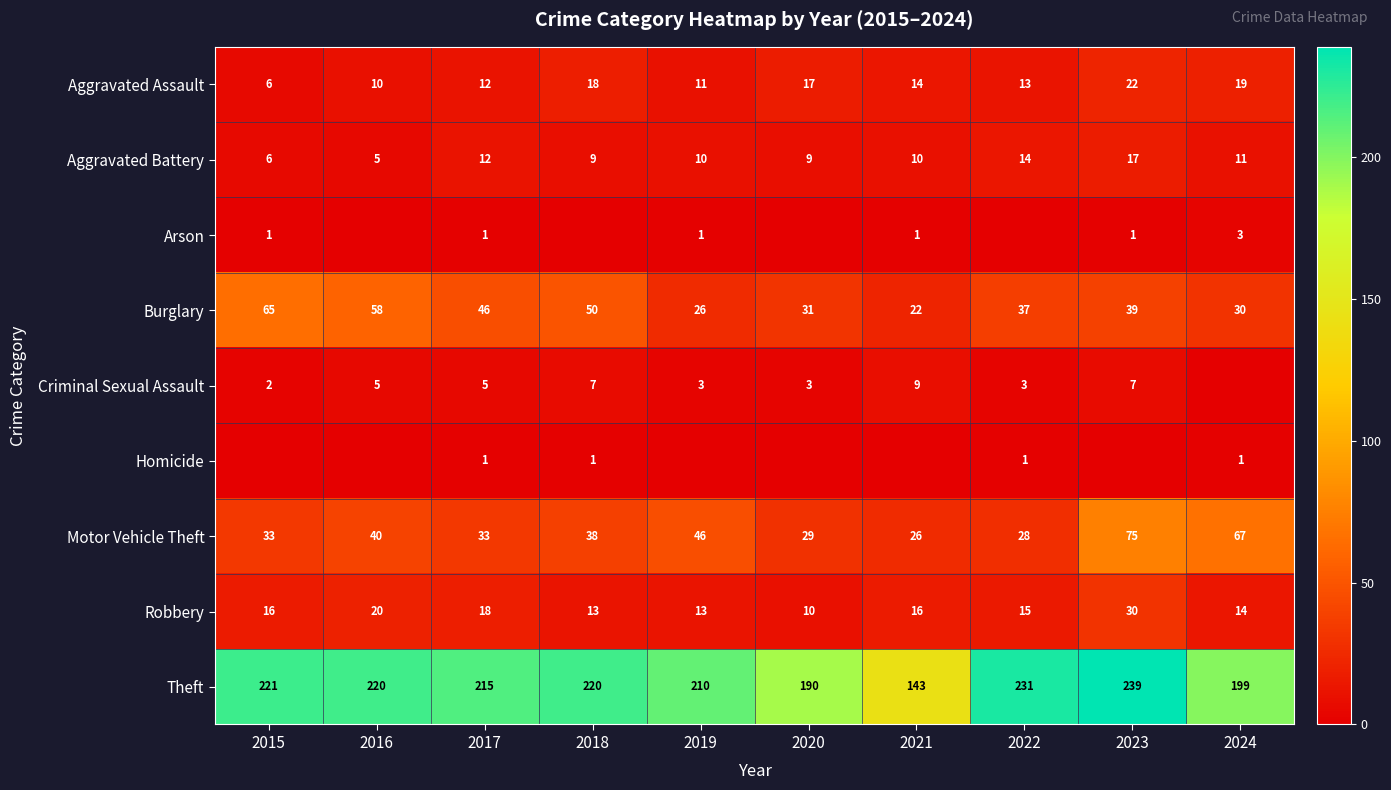

At which label does Burglary reach its minimum?

2021